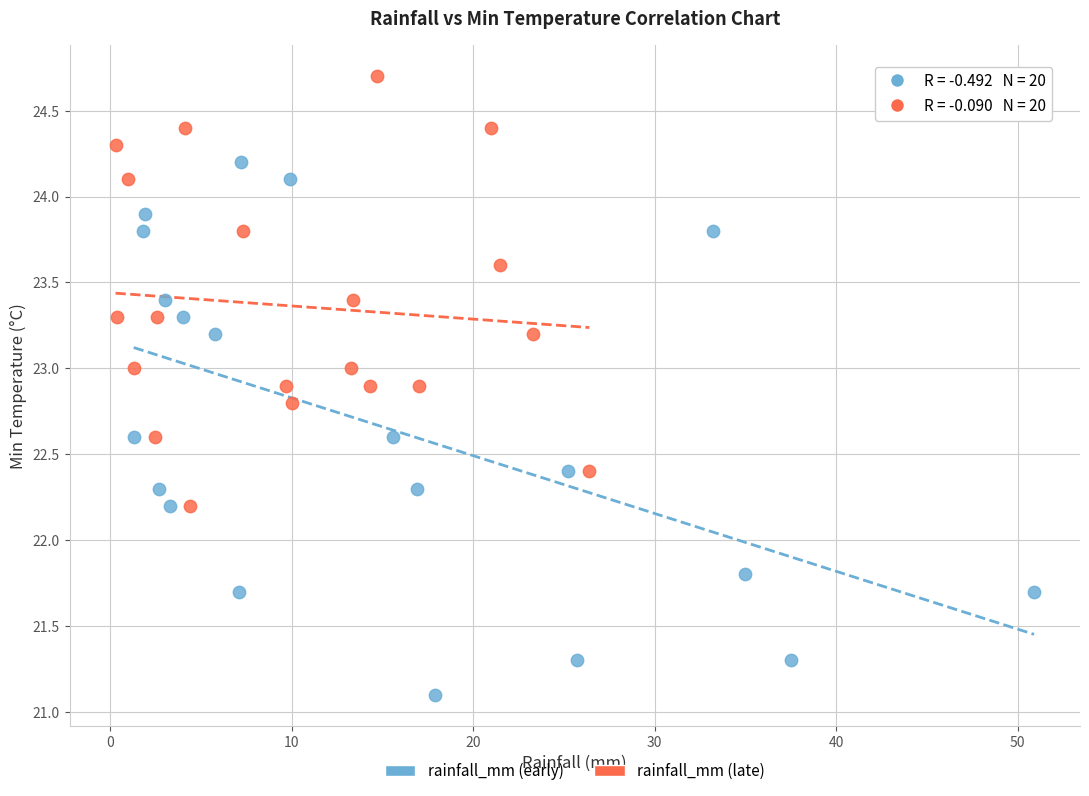

Which series reaches the maximum Y coordinate?

rainfall_mm (late)